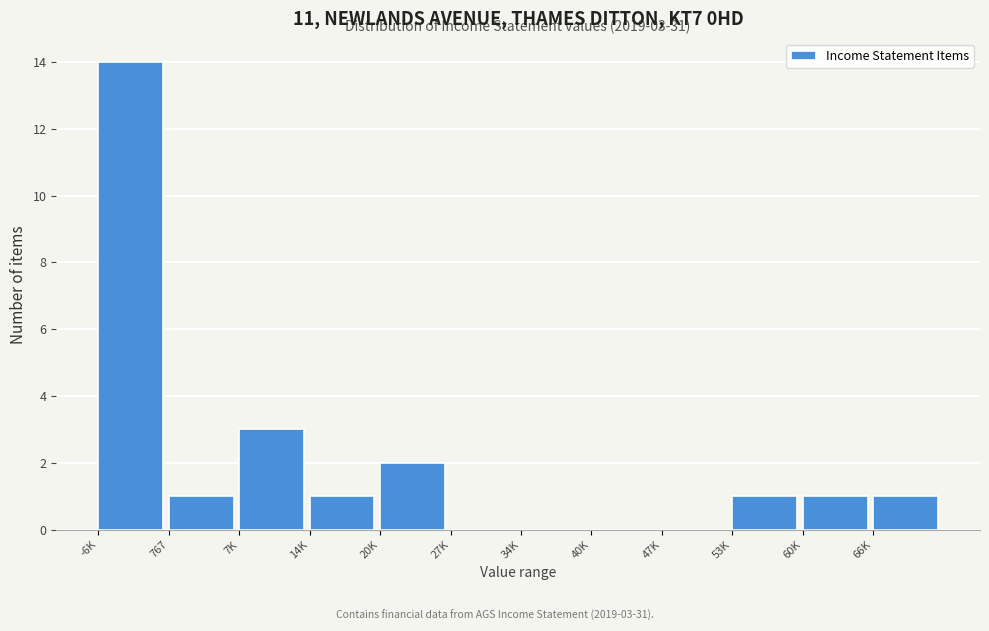

Reading right to left, extract all data points from this chart.

66K=1	60K=1	53K=1	47K=0	40K=0	34K=0	27K=0	20K=2	14K=1	7K=3	767=1	-6K=14